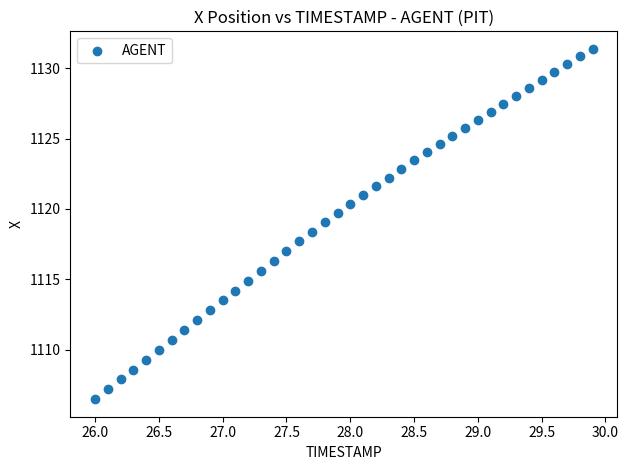

What is the range of Y values (max minus min)?

24.9